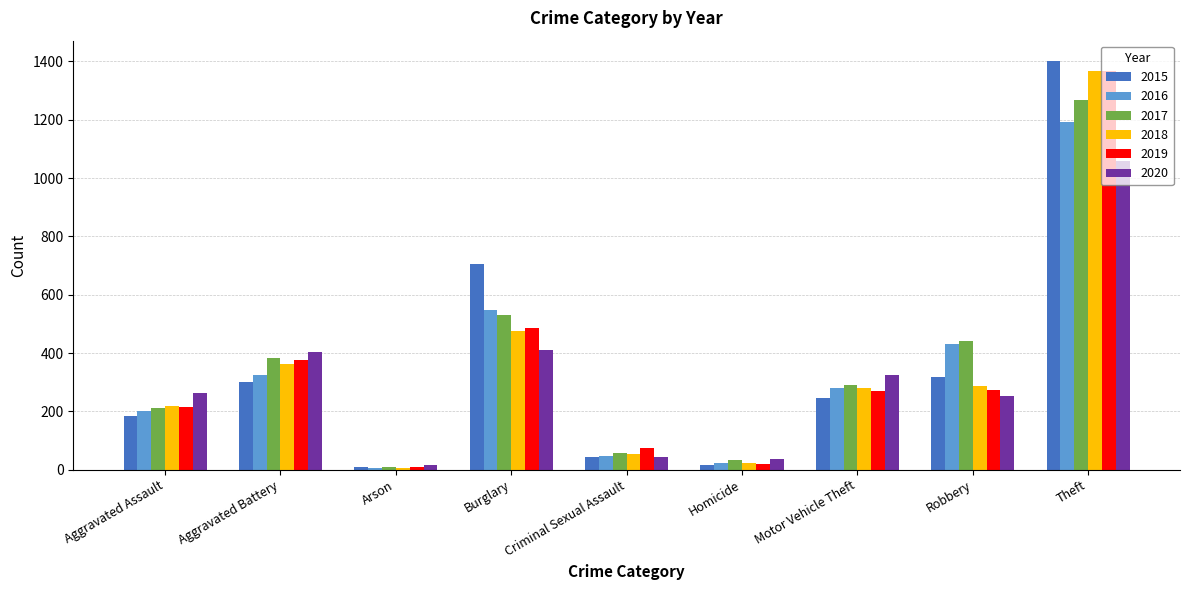

What is the difference between the 2017 values at Homicide and Aggravated Assault?

177